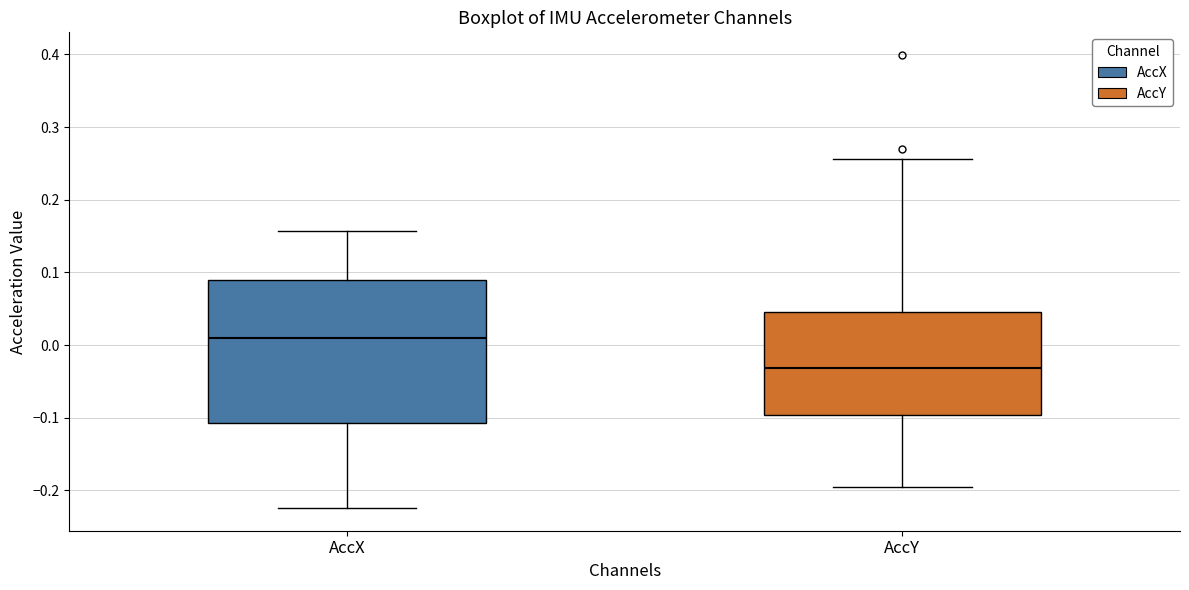

Where does the median line of the box for AccX sit on the y-axis? The values are not printed on the chart, so give them approximately, as read against the axis.

0.01